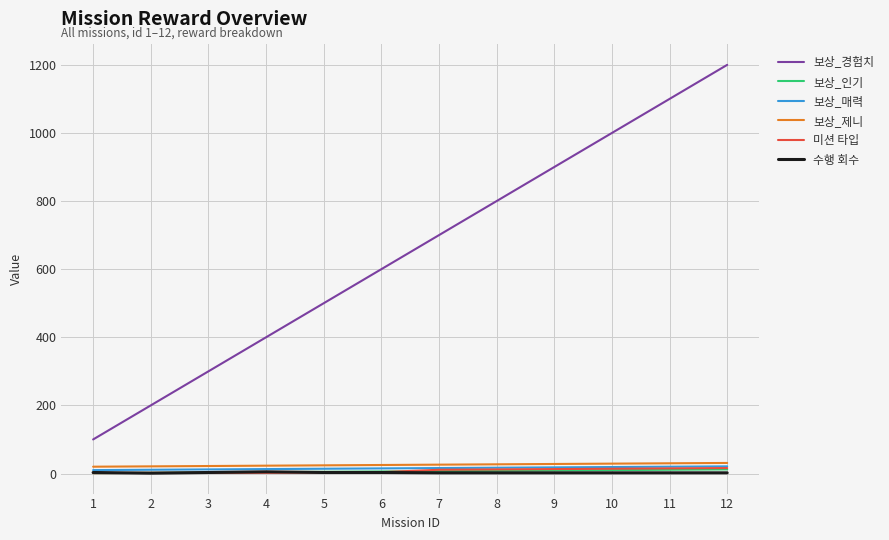

What is the maximum value for 보상_제니?

31